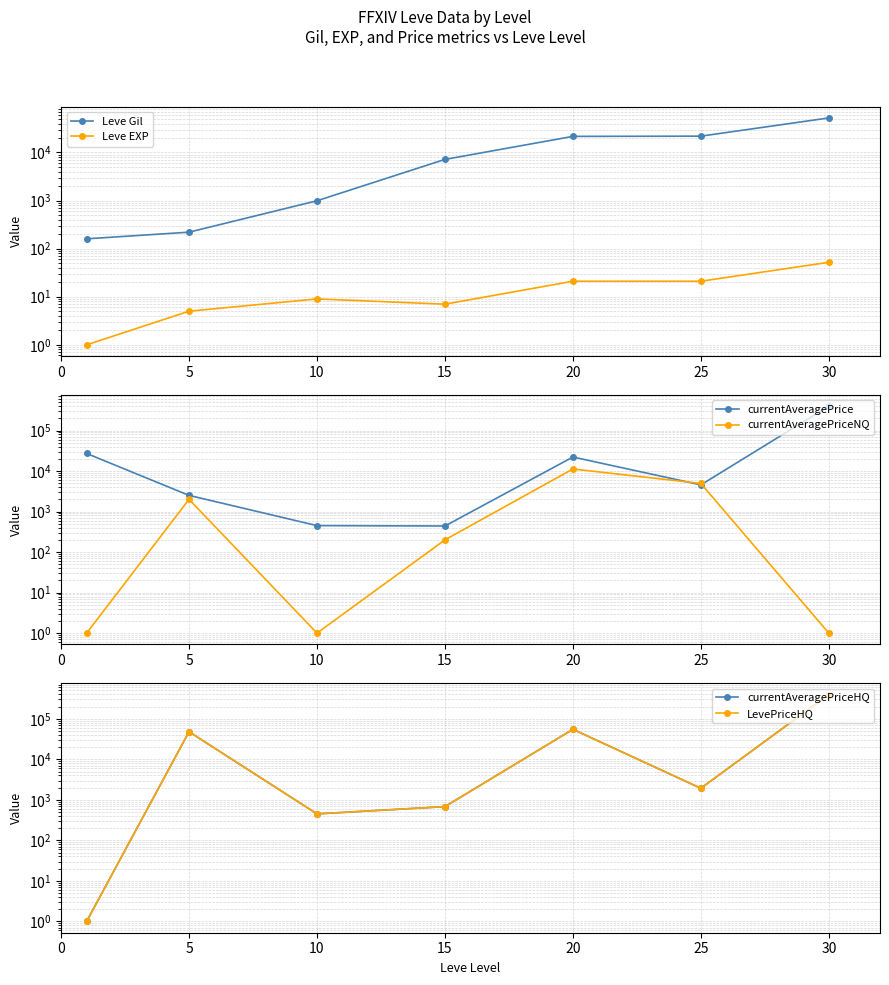

Which series has the largest total across all categories?

currentAveragePriceHQ